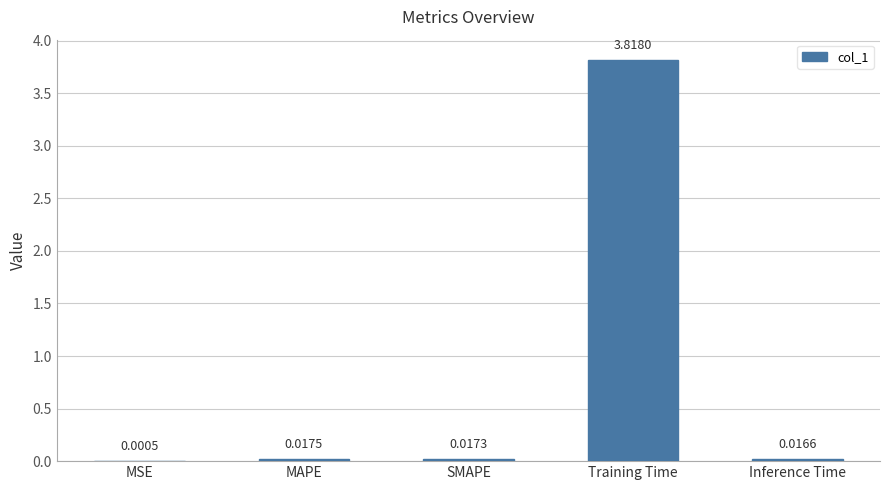

What is the sum of all values?

3.9